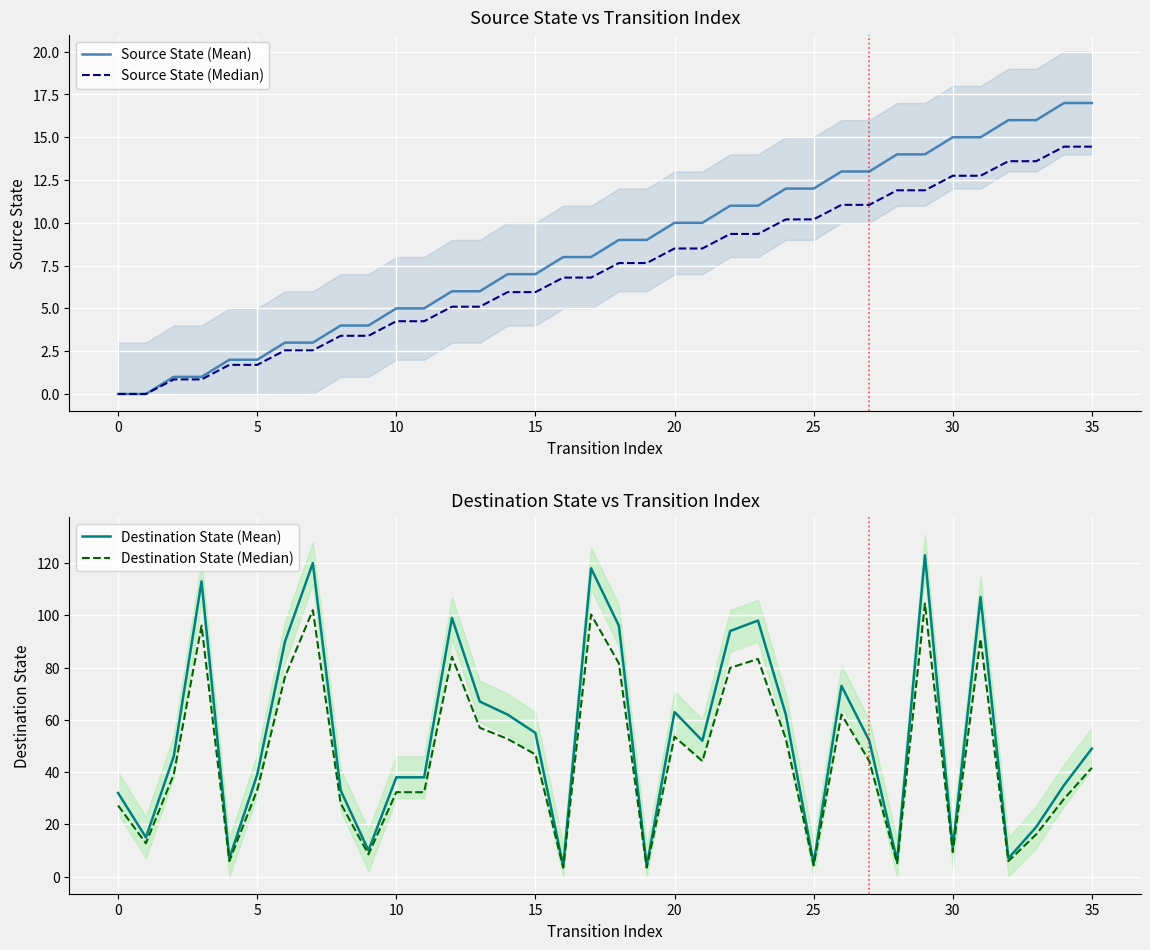

True or false: Source State (Median) and Destination State (Mean) intersect in this chart.

True